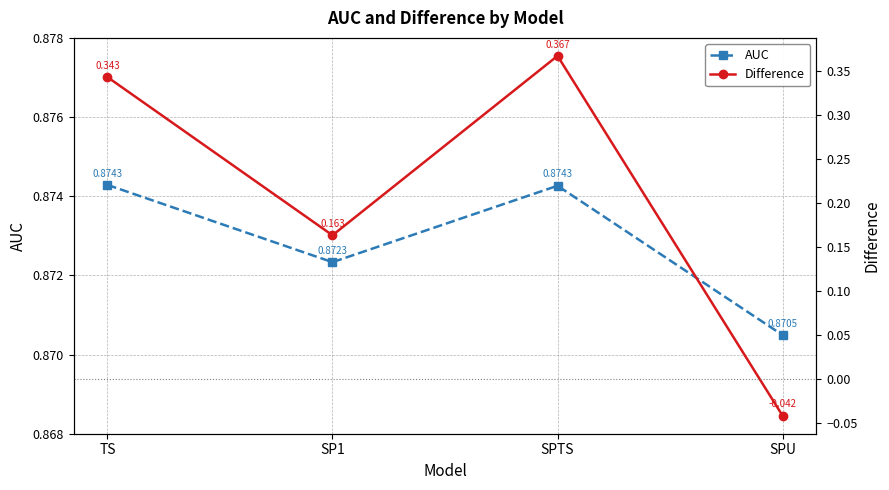

In Difference, how many points are lower than both neighbors (excluding endpoints)?

1